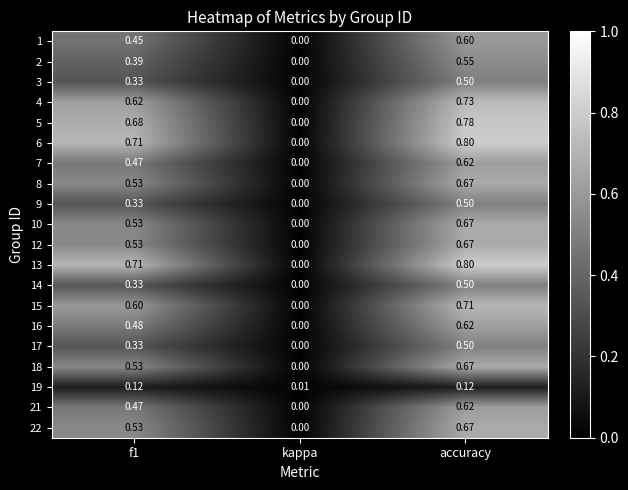

How many values in the 16 series exceed 0?

2